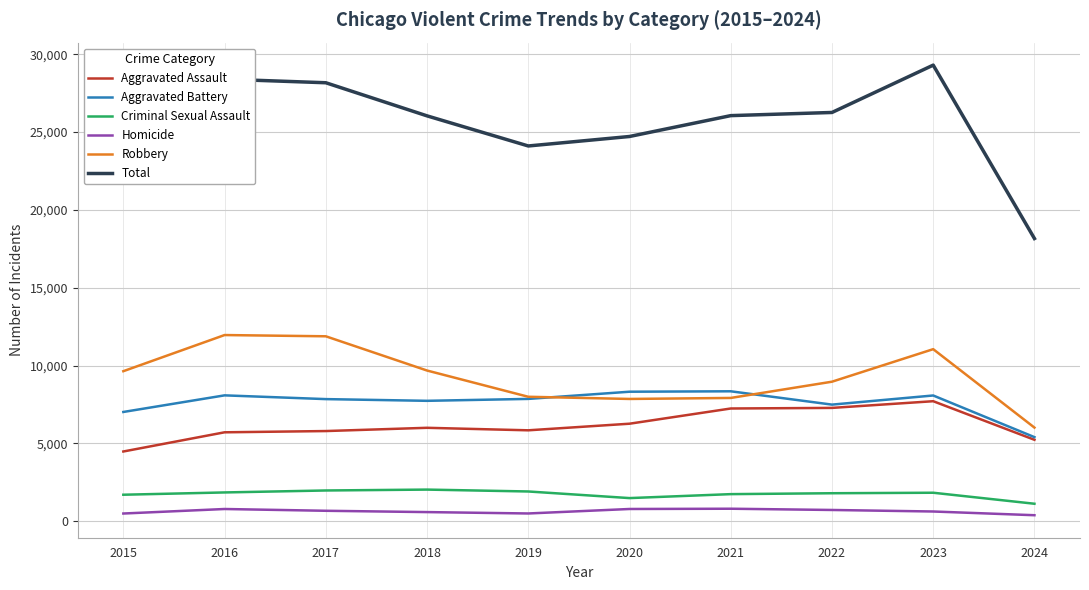

Which category has the highest value across all series?

2023